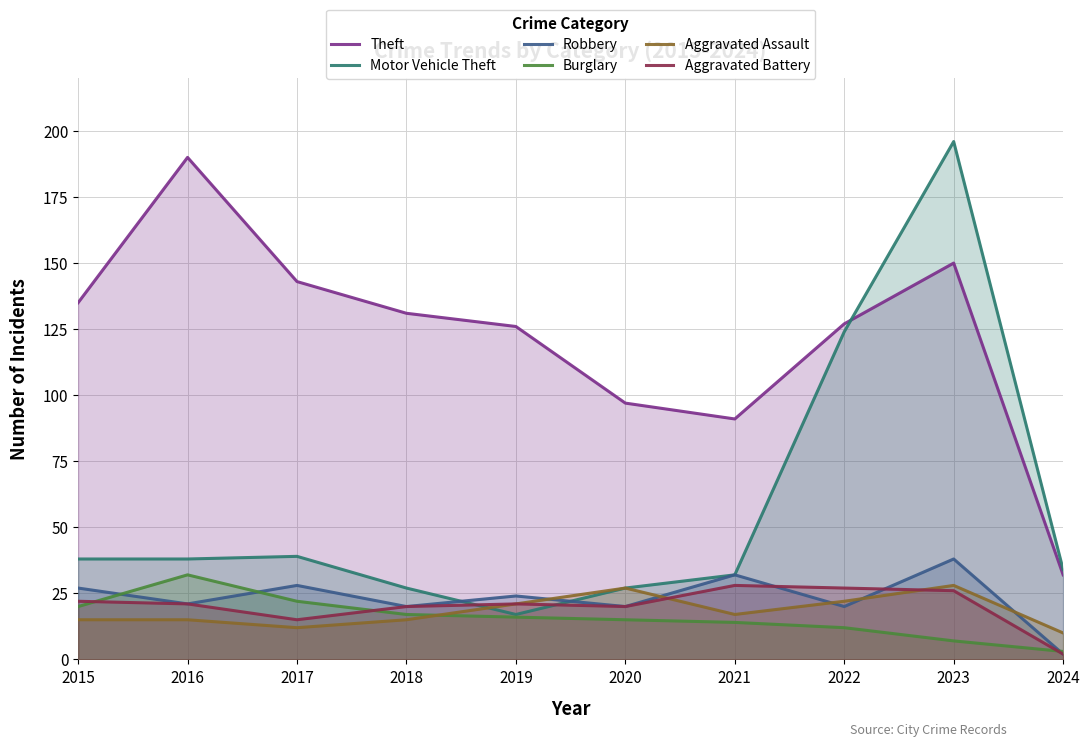

In Robbery, how many points are higher than both neighbors (excluding endpoints)?

4